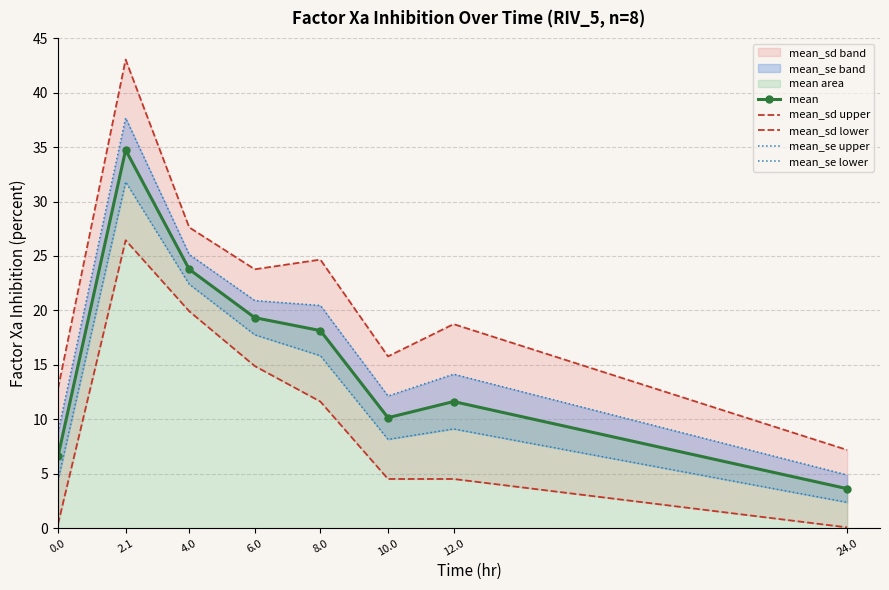

True or false: mean and mean_se lower cross at least once.

False